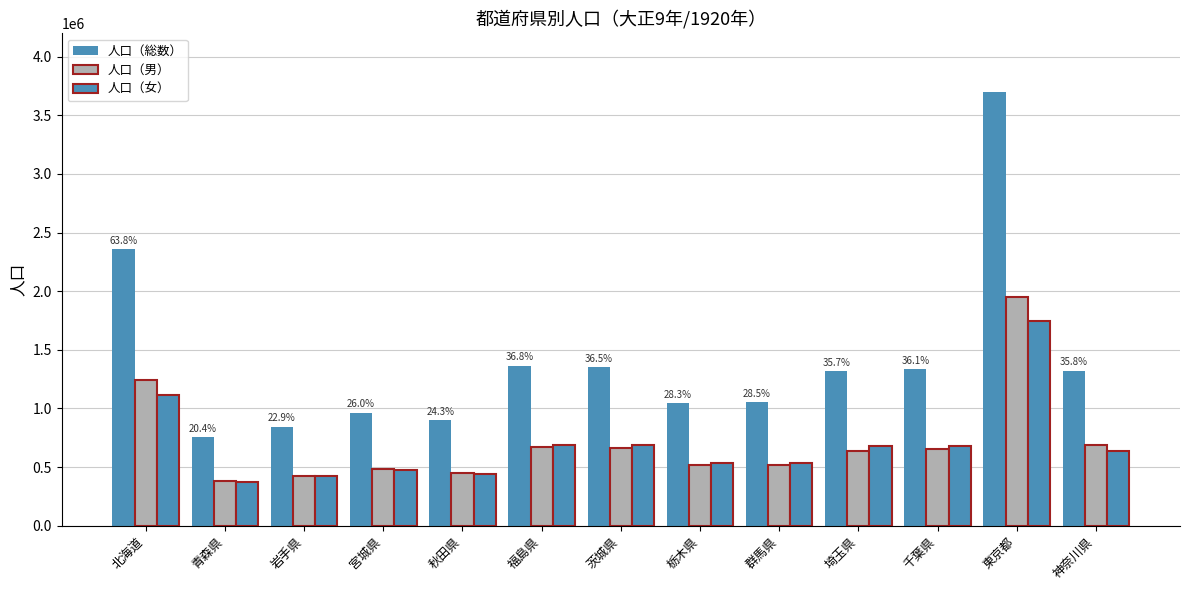

What is the difference between the second highest and second lowest values in the 人口（総数） series?

1513643